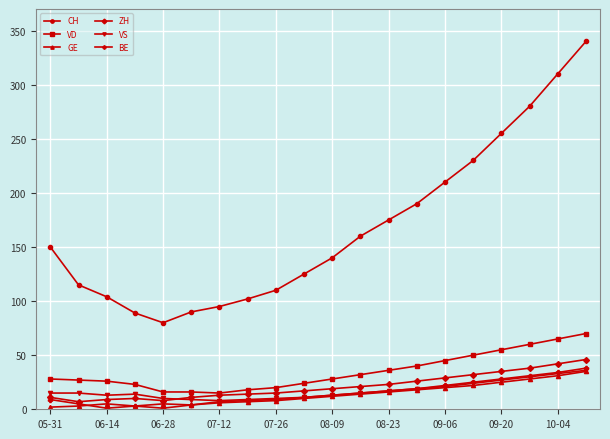

Which series has the widest spread of values?

CH